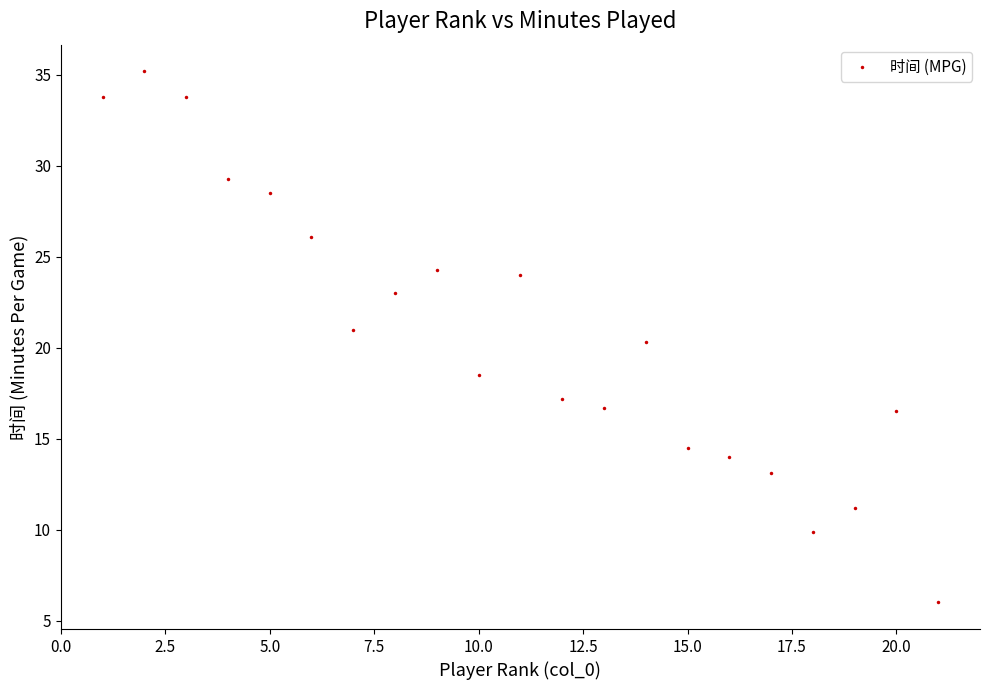

What is the range of Y values (max minus min)?

29.2